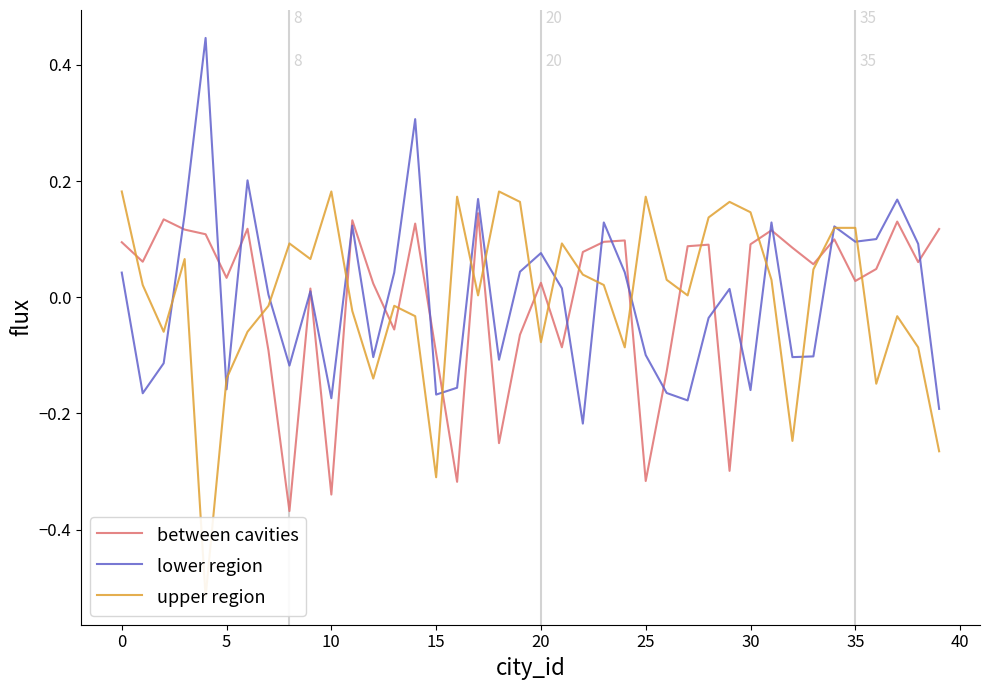

Does the chart display data point markers on the line(s)?

No